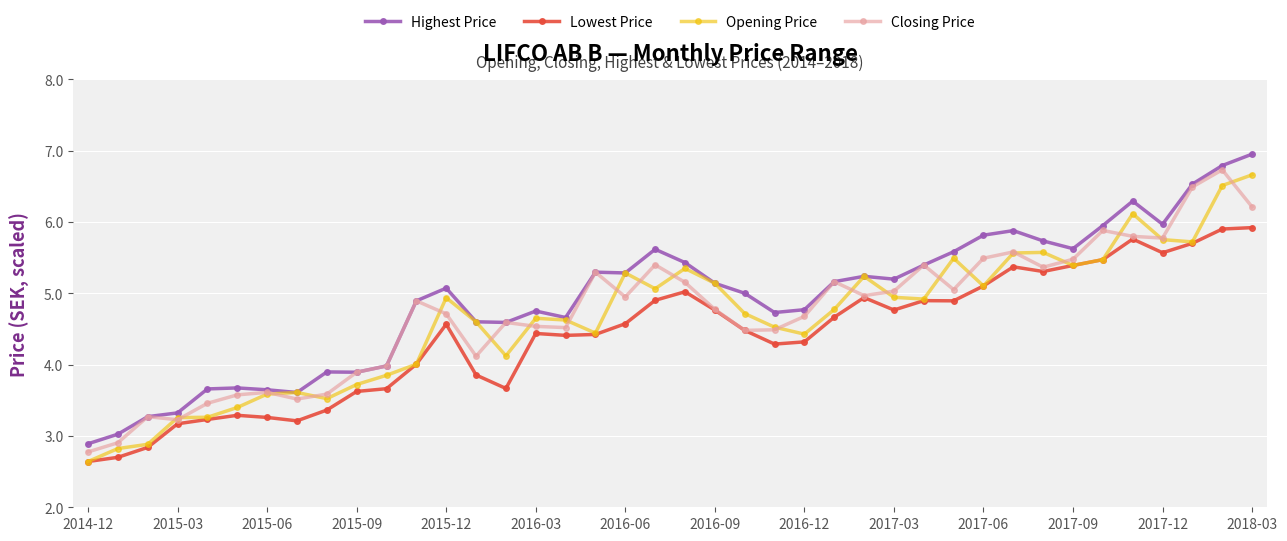

True or false: Highest Price and Lowest Price cross at least once.

False